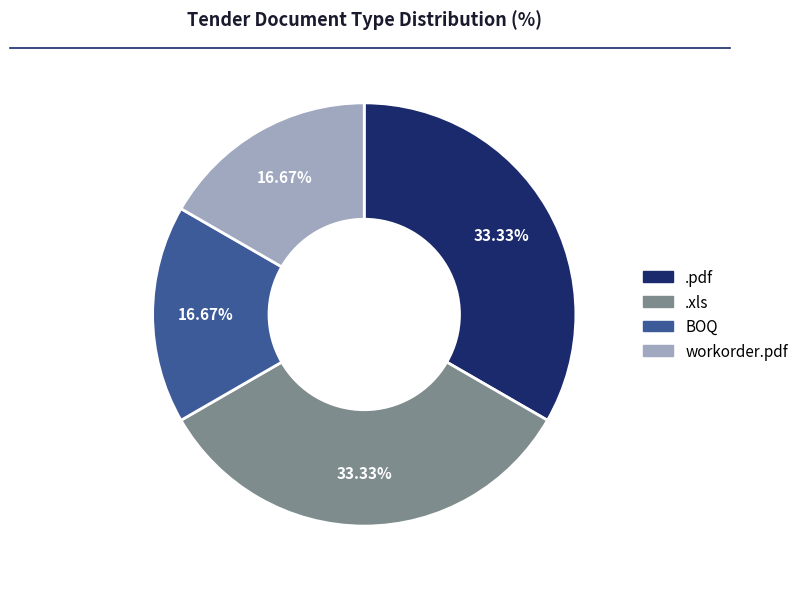

Approximately how many times larger is the value at workorder.pdf compared to BOQ?

1.0